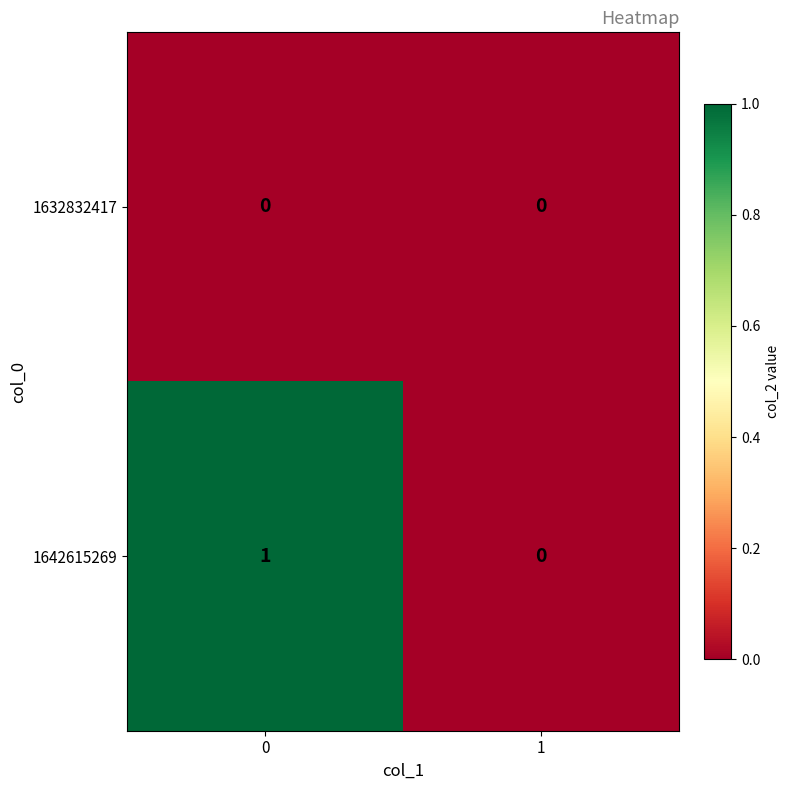

Reading left to right, transcribe all the data shown in this chart.

1632832417: 0	0
1642615269: 1	0